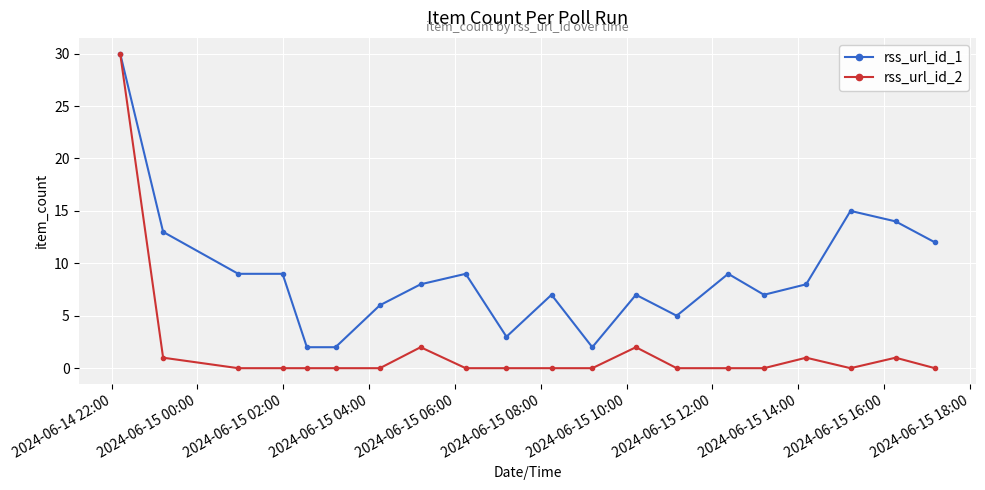

Which series has the widest spread of values?

rss_url_id_2